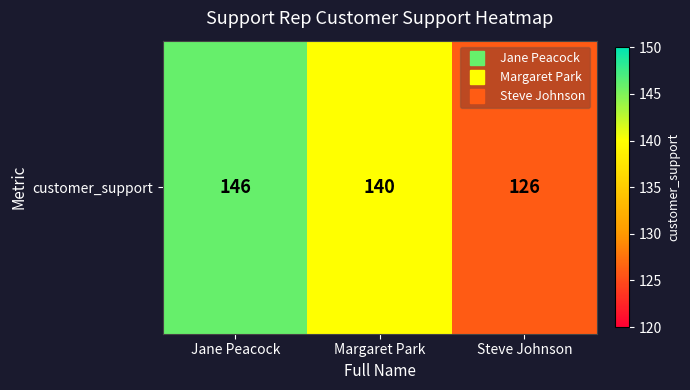

How many data points are above 140?

1